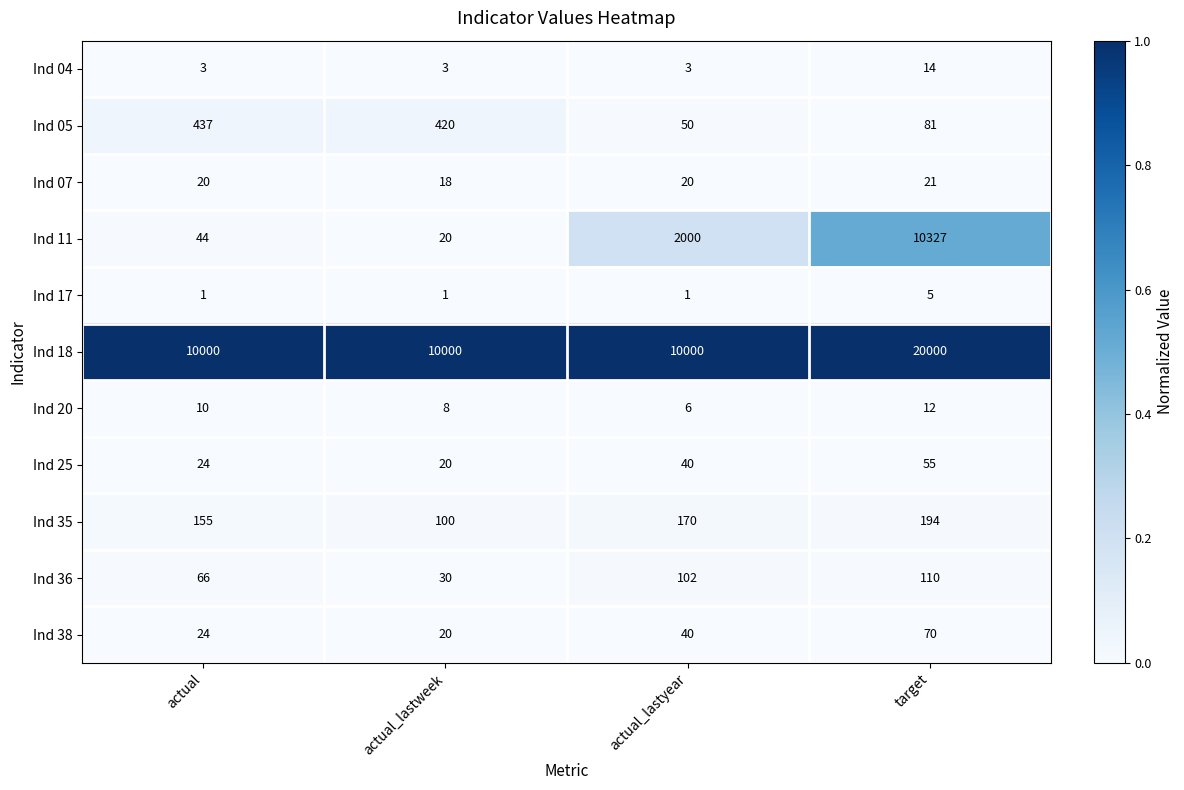

Read the Ind 18 value at actual_lastyear.

10000